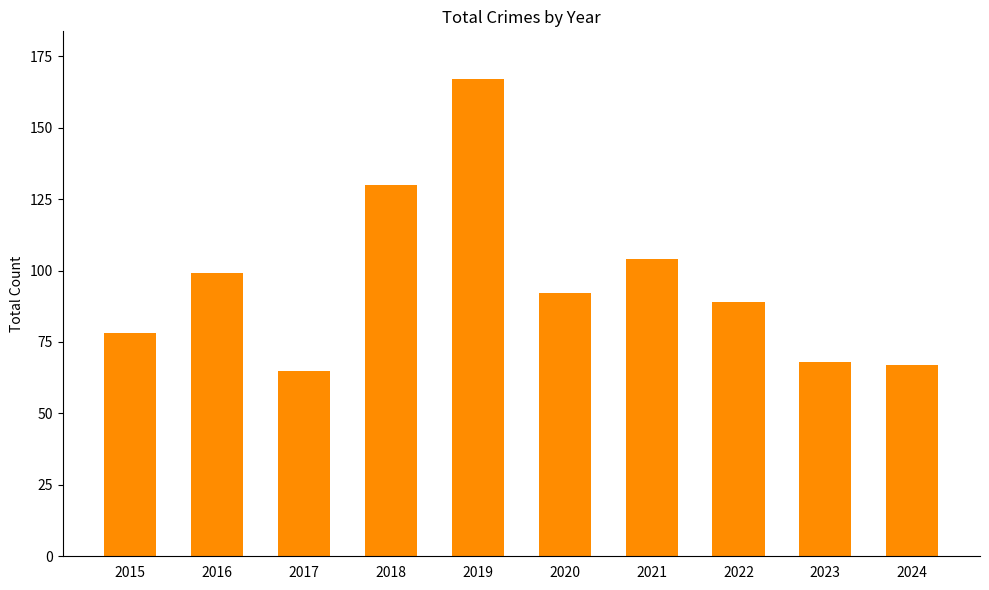

Where is the data nearest to the value 116?

2021